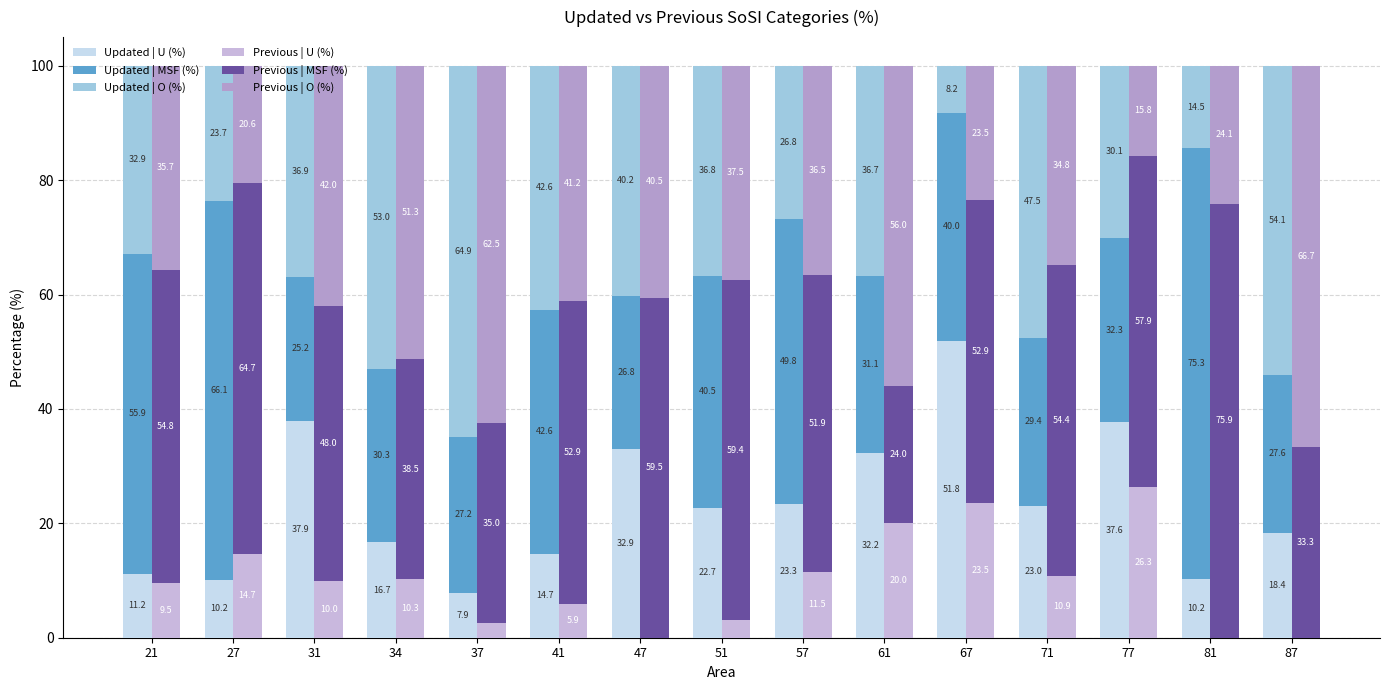

How many groups of bars are there?

15